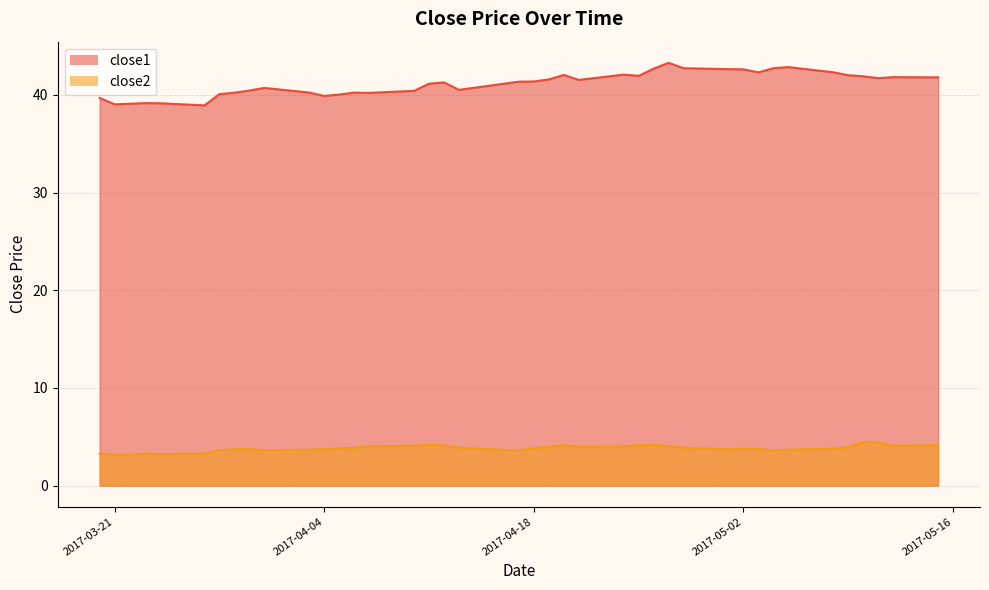

True or false: close2 has more than 2 interior local peaks.

True